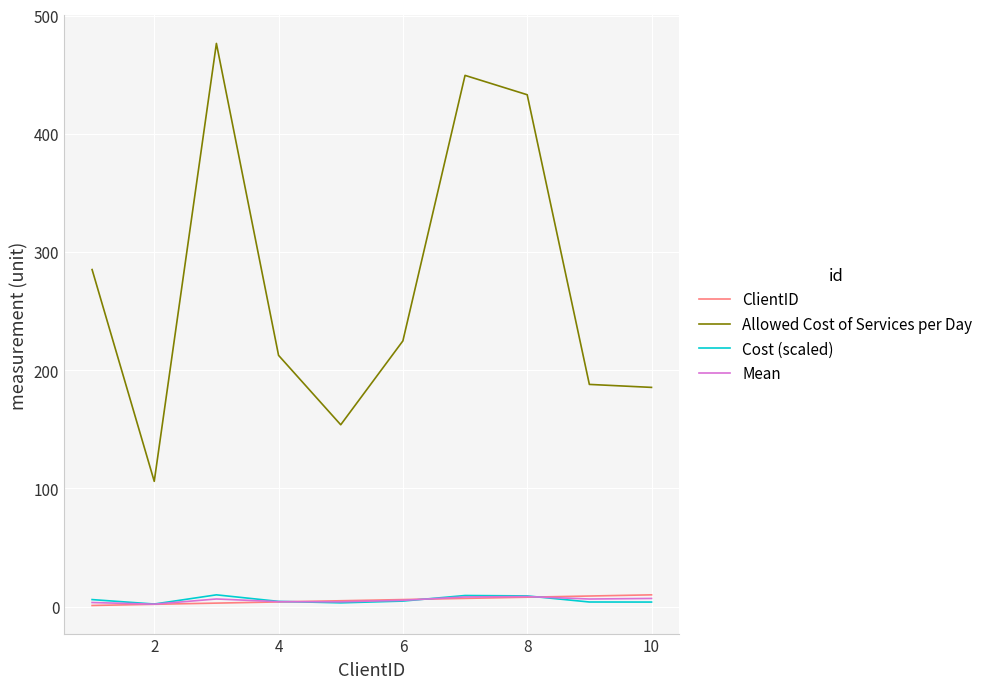

Which series has the widest spread of values?

Allowed Cost of Services per Day